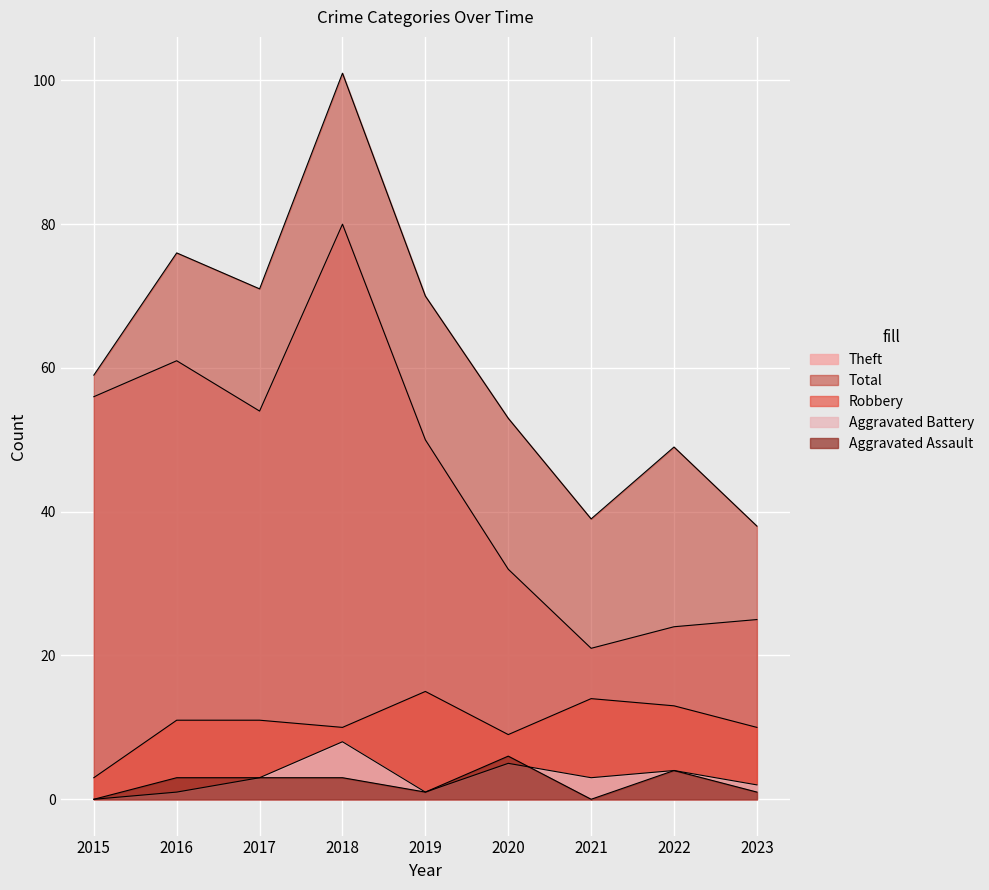

What is the highest value of the Theft series?

80